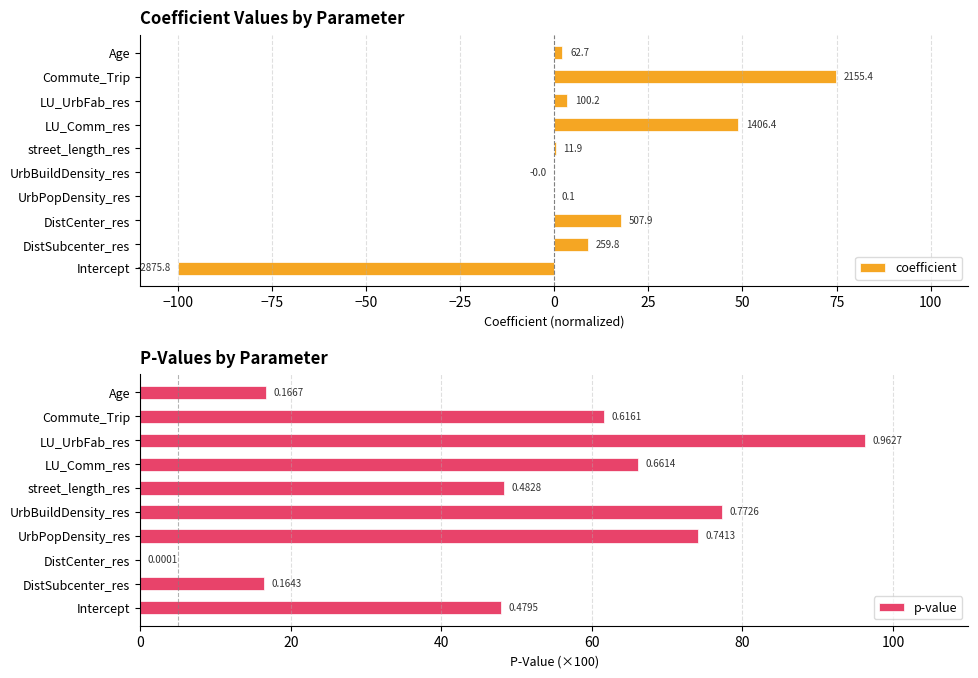

What position from the left is LU_Comm_res?

7